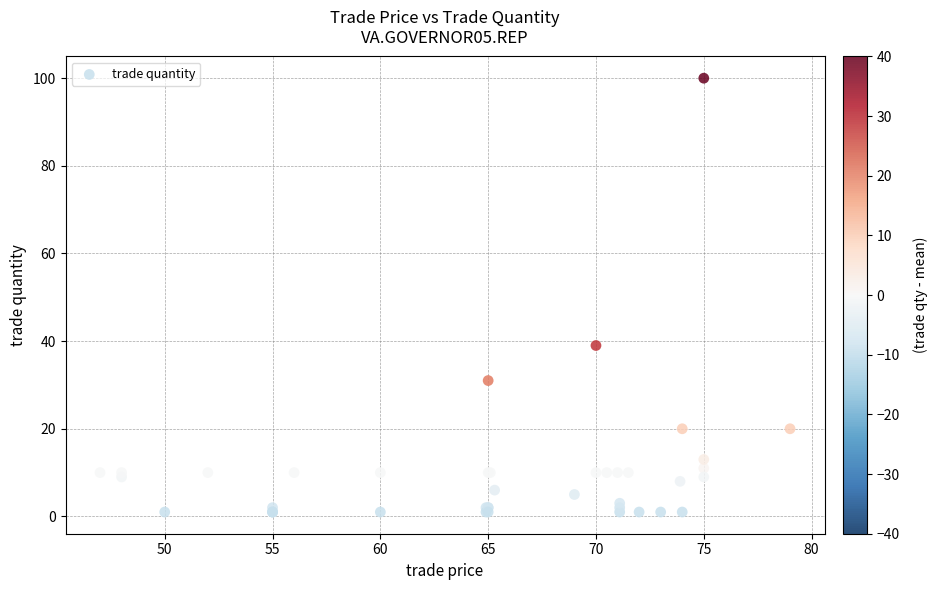

What Y value in the scatter plot is closest to 50?

39